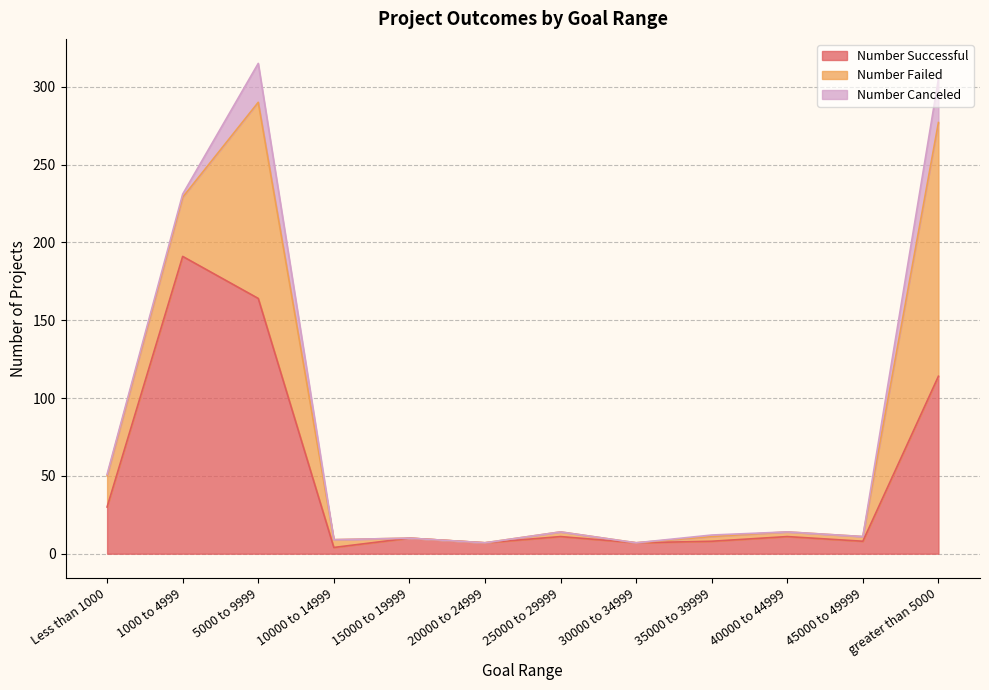

What is the spread (max minus min) of values at Less than 1000?

29